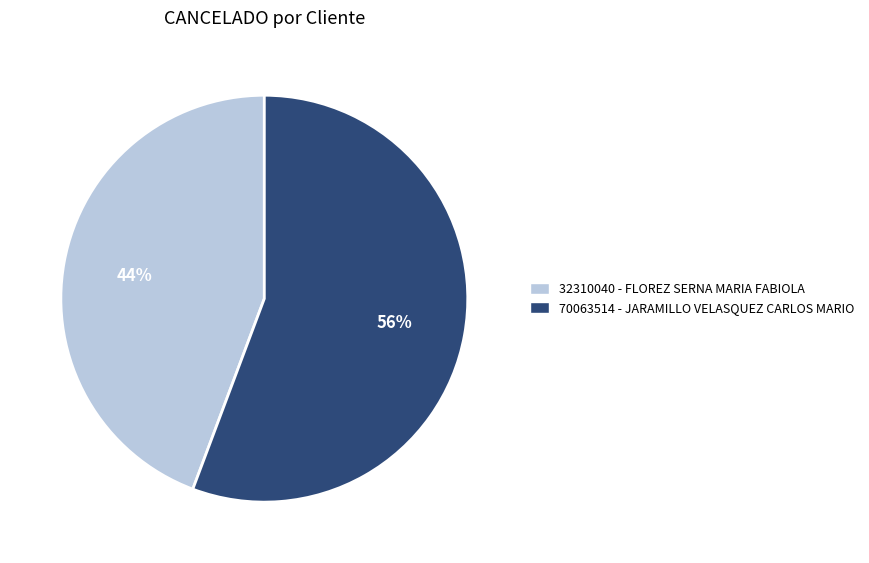

The 70063514 - JARAMILLO VELASQUEZ CARLOS MARIO slice represents 56% of the pie. True or false?

True